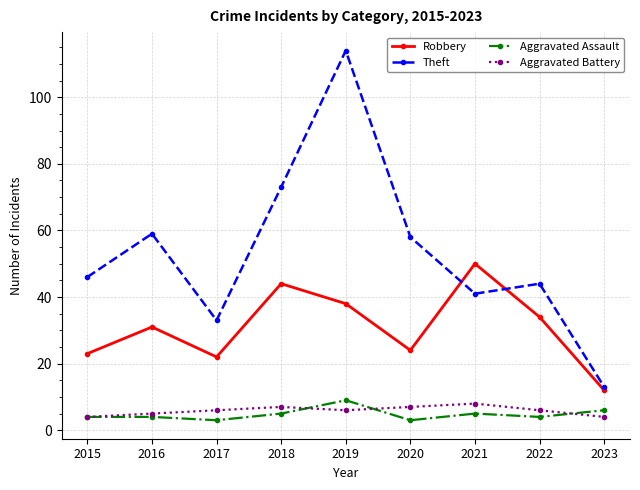

Reading left to right, list all the values displayed in this chart.

Robbery: 2015=23	2016=31	2017=22	2018=44	2019=38	2020=24	2021=50	2022=34	2023=12
Theft: 2015=46	2016=59	2017=33	2018=73	2019=114	2020=58	2021=41	2022=44	2023=13
Aggravated Assault: 2015=4	2016=4	2017=3	2018=5	2019=9	2020=3	2021=5	2022=4	2023=6
Aggravated Battery: 2015=4	2016=5	2017=6	2018=7	2019=6	2020=7	2021=8	2022=6	2023=4